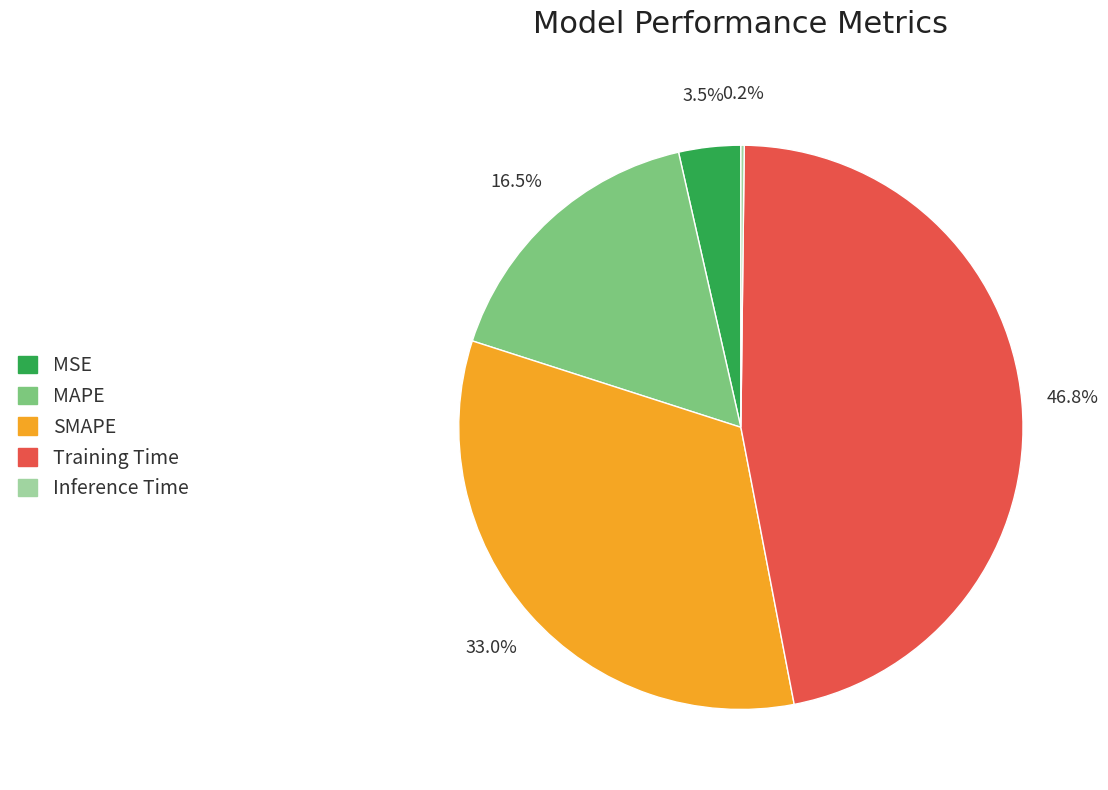

Which category has the biggest portion of the pie?

Training Time